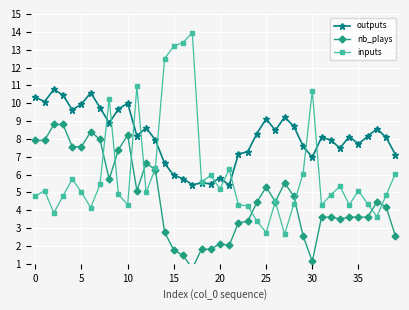

True or false: inputs has more than 1 points higher than both neighbors.

True